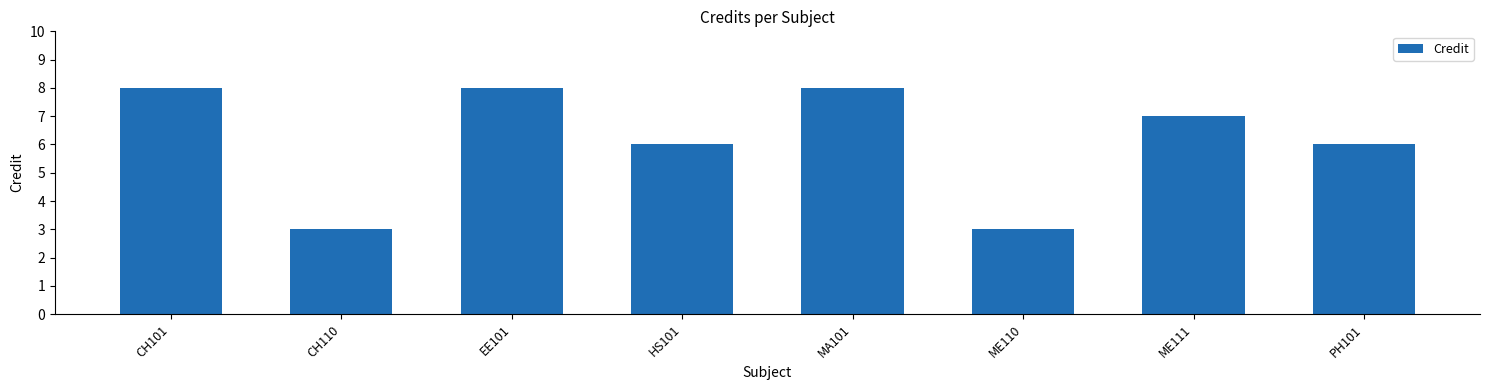

The chart shows a value of 5 at ME110. True or false?

False